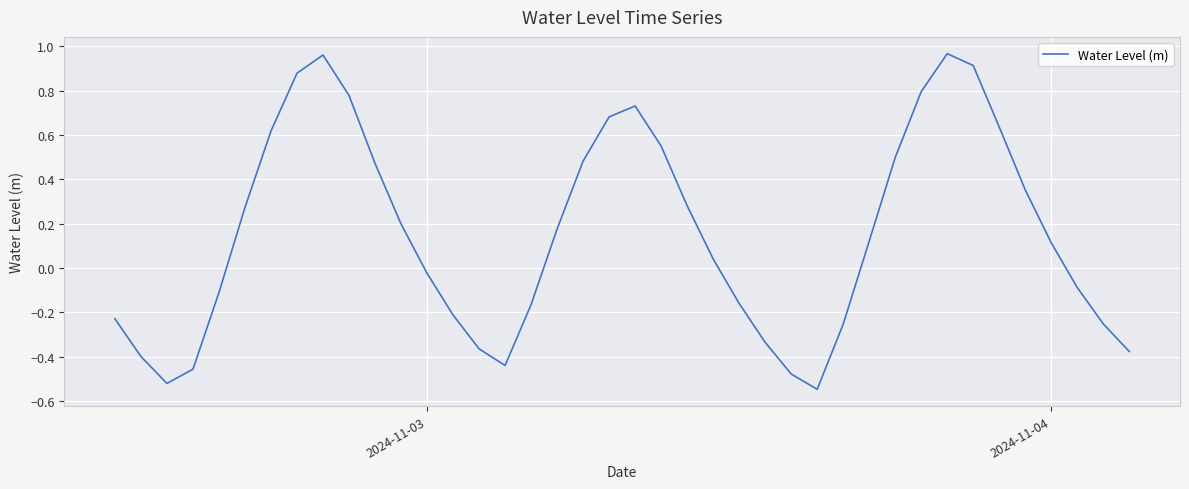

Is this an area chart (filled region under the line)?

No